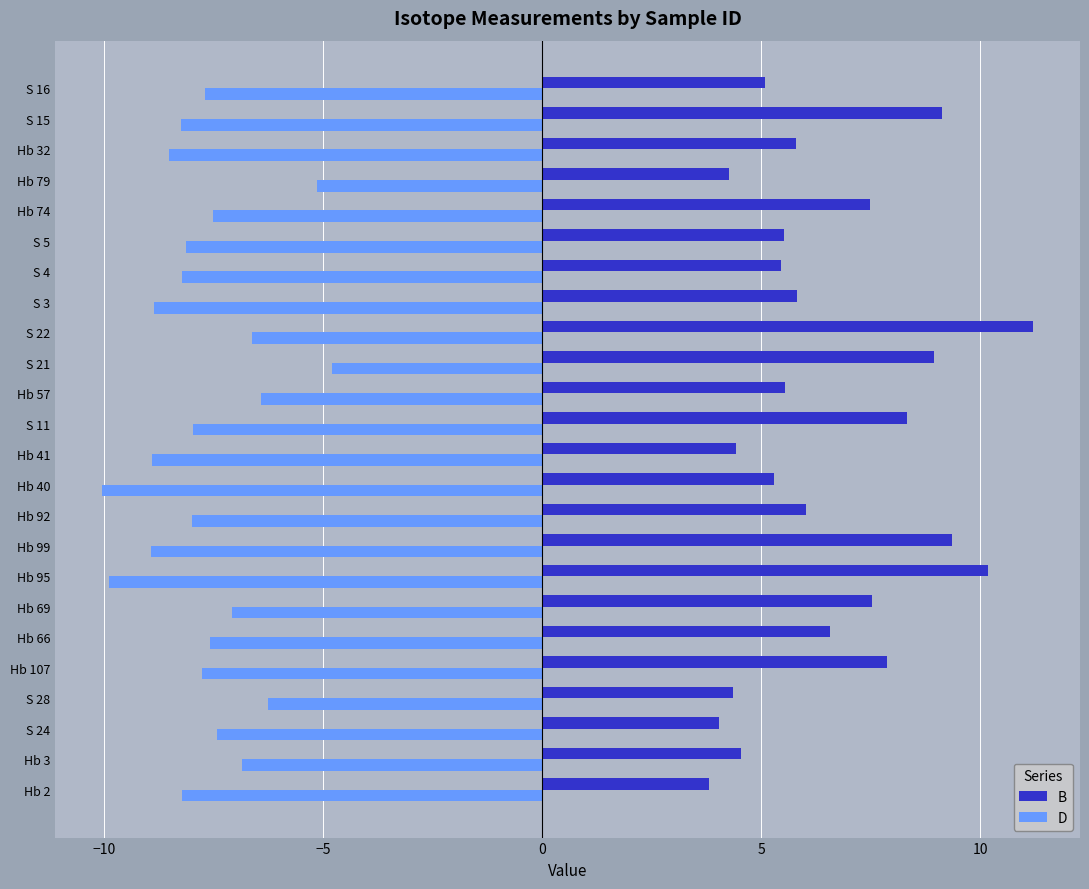

True or false: D has a value of -2.3 at Hb 66.

False